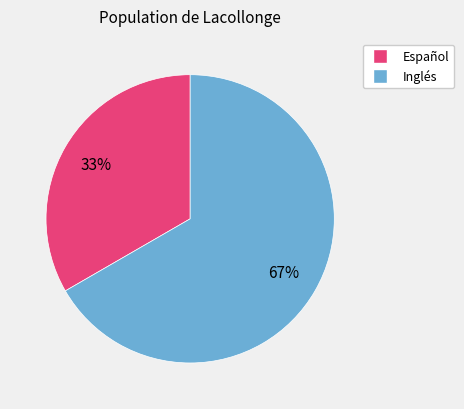

Is it true that Español is 41% of the pie?

False